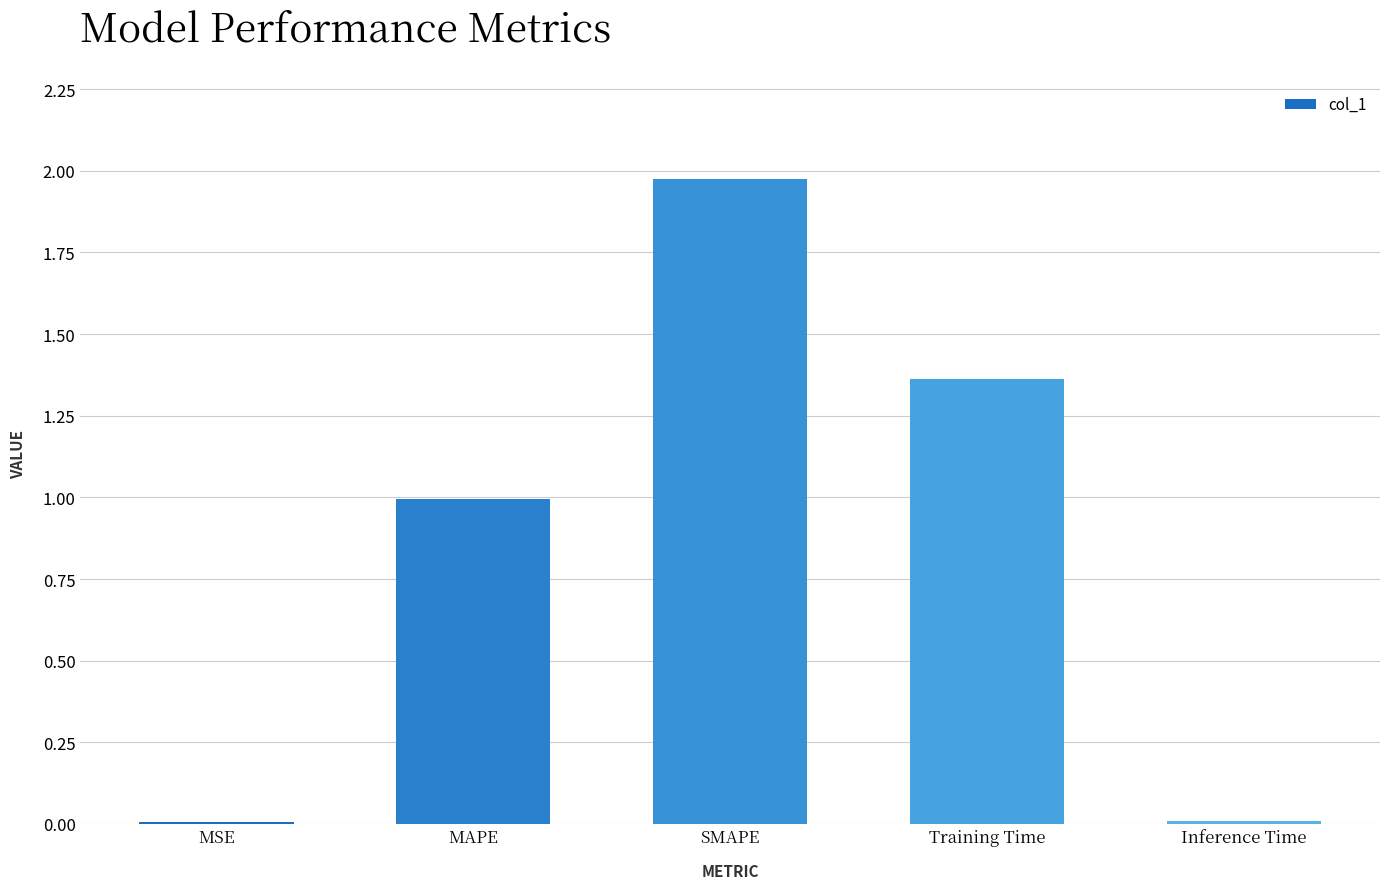

At which category does the chart reach its peak across all series?

SMAPE